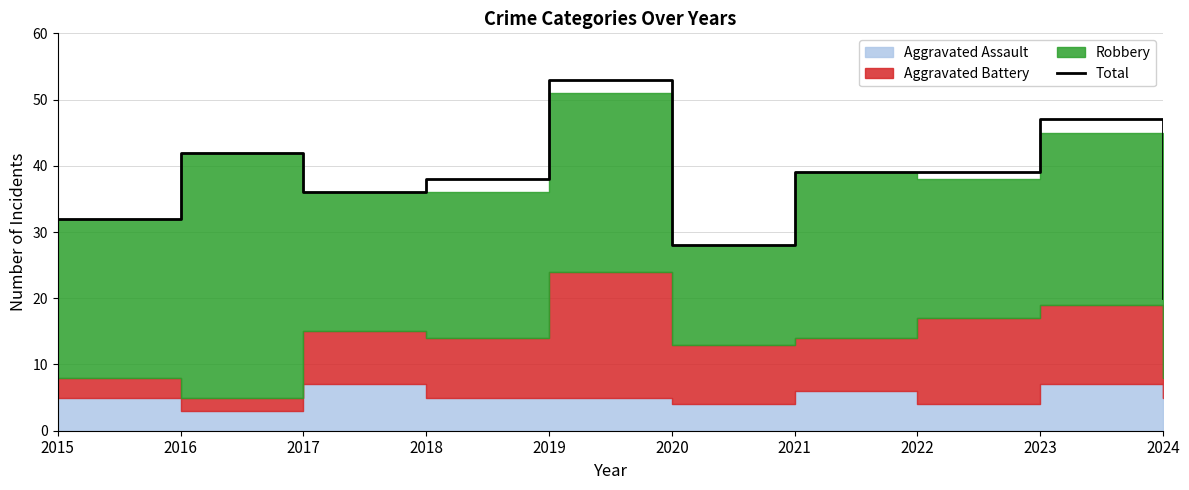

Which category has the lowest value across all series?

2024